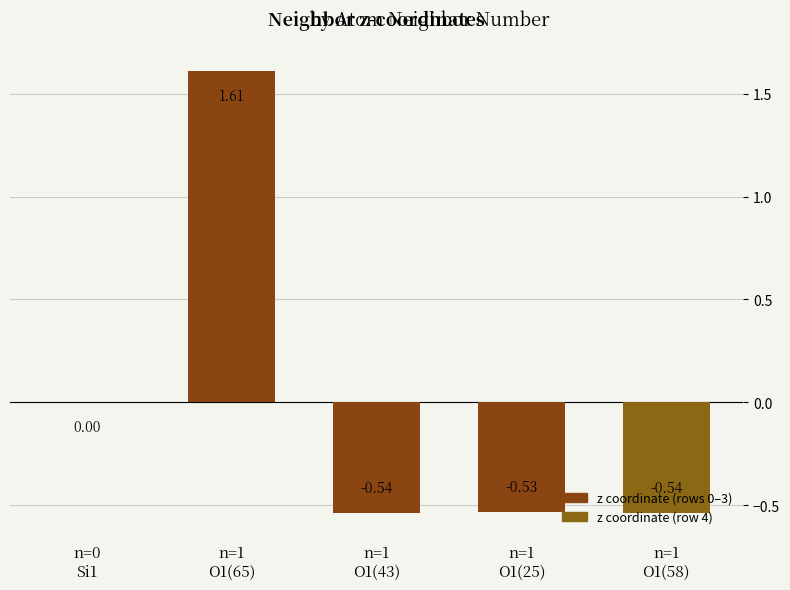

Is it true that the value at n=1
O1(65) is 1.6?

True